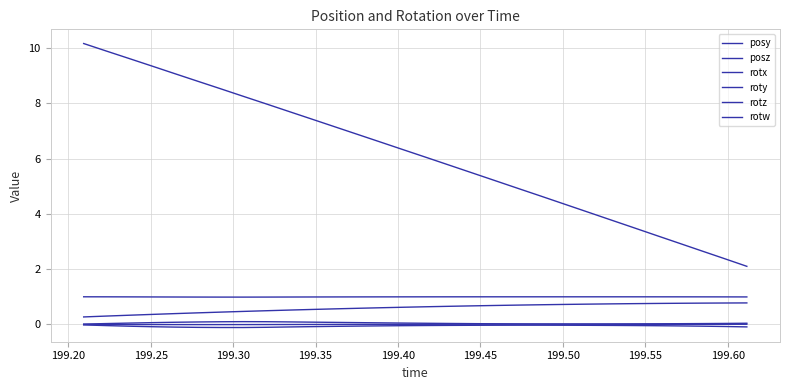

Which series has the largest total across all categories?

posz